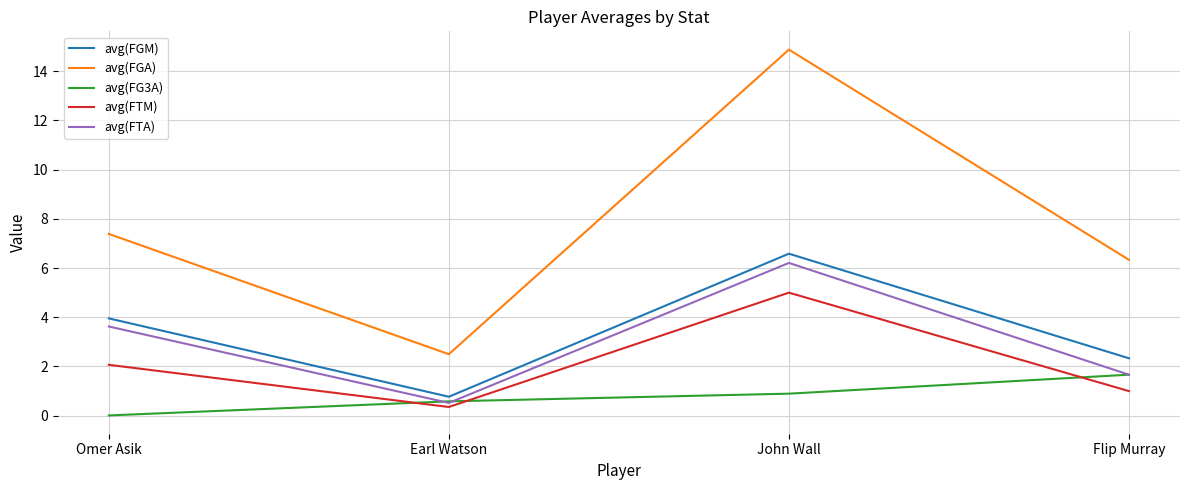

At which label does avg(FGM) first exceed 3?

Omer Asik